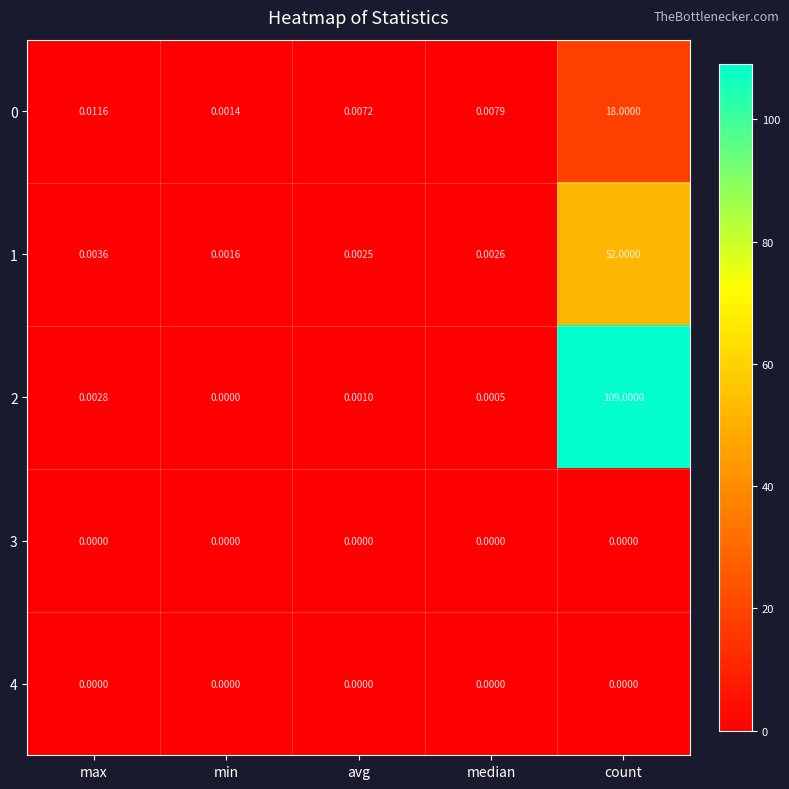

At which label does 1 reach its peak?

count